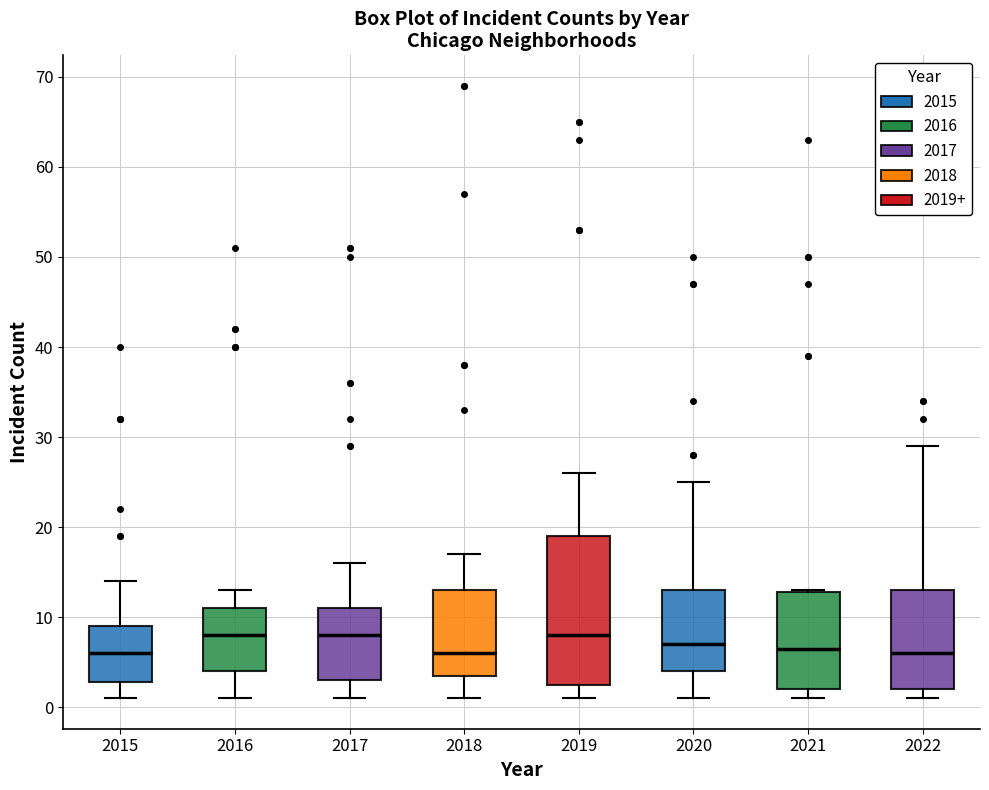

Reading left to right, read every box against the y-axis: the position of its median line, the range the box covers, and the ends of its whiskers. The values are not printed on the chart, so give them approximately, as read against the axis.

2015: median 6, box 3 to 9, whiskers 1 to 14
2016: median 8, box 4 to 11, whiskers 1 to 13
2017: median 8, box 3 to 11, whiskers 1 to 16
2018: median 6, box 4 to 13, whiskers 1 to 17
2019: median 8, box 3 to 19, whiskers 1 to 26
2020: median 7, box 4 to 13, whiskers 1 to 25
2021: median 7, box 2 to 13, whiskers 1 to 13
2022: median 6, box 2 to 13, whiskers 1 to 29